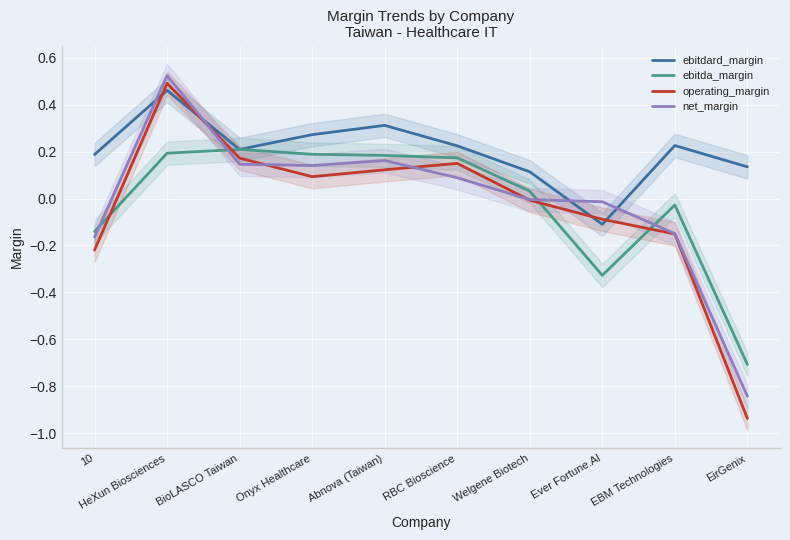

How many series are shown in this chart?

4